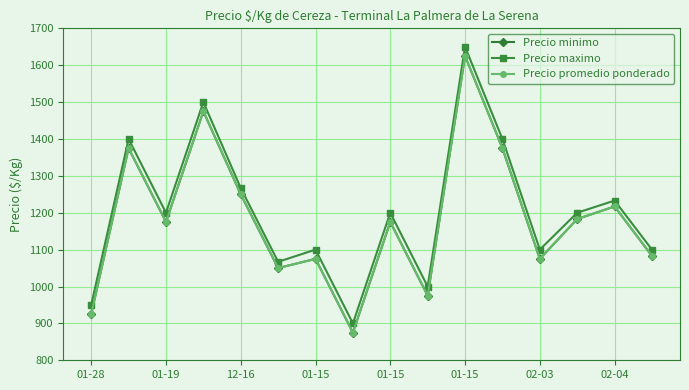

What is the label of the 1st point from the left?

01-28